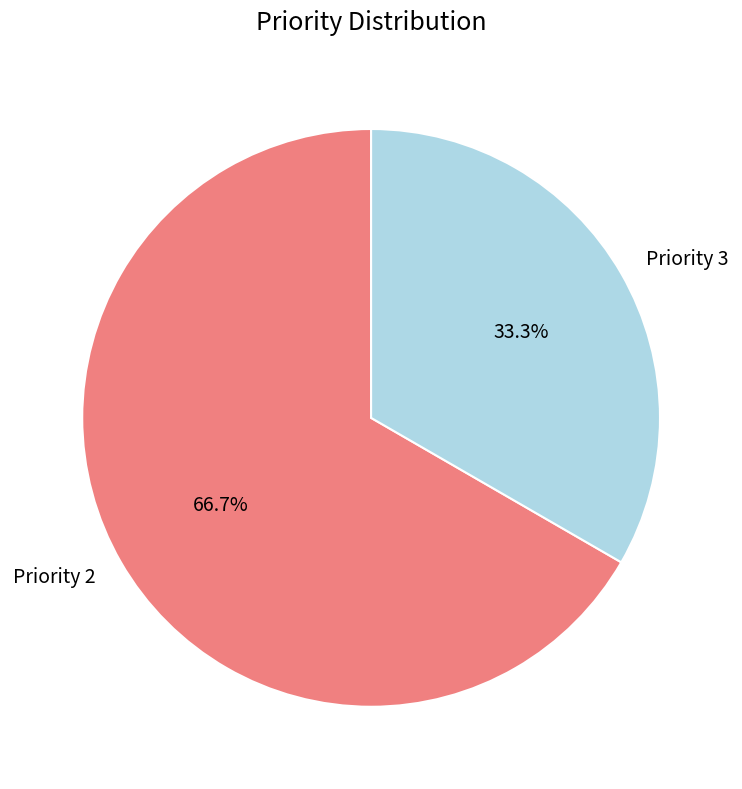

Count the number of slices in the pie.

2